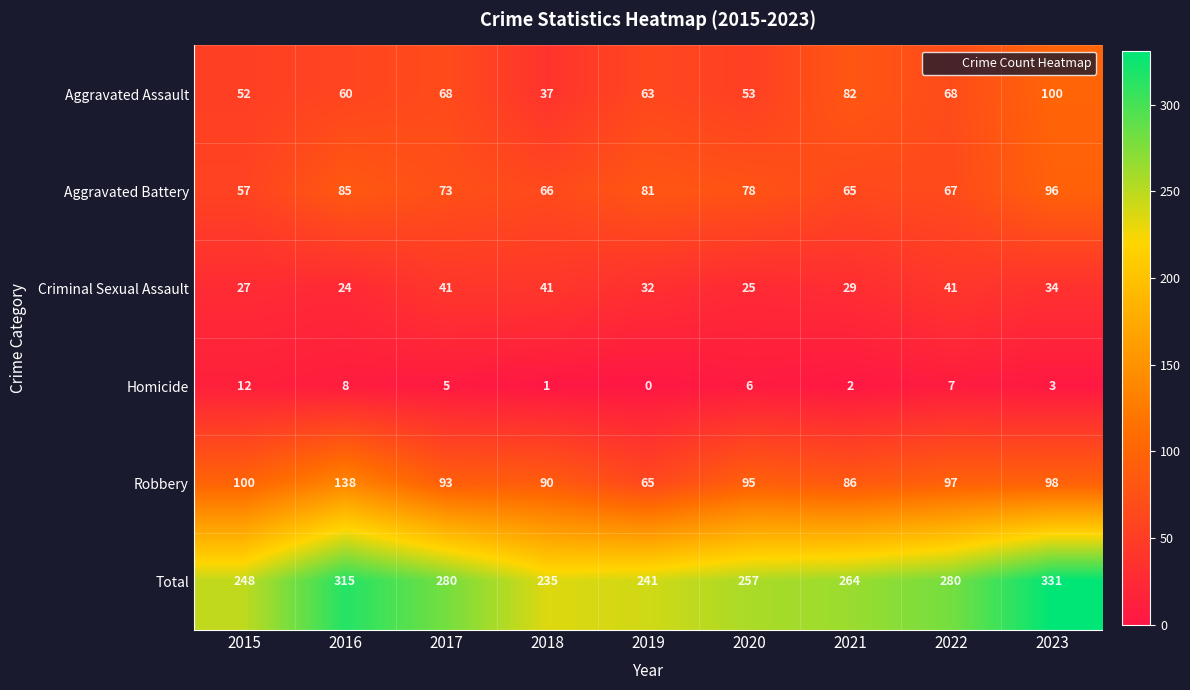

Which series has the widest spread of values?

Total